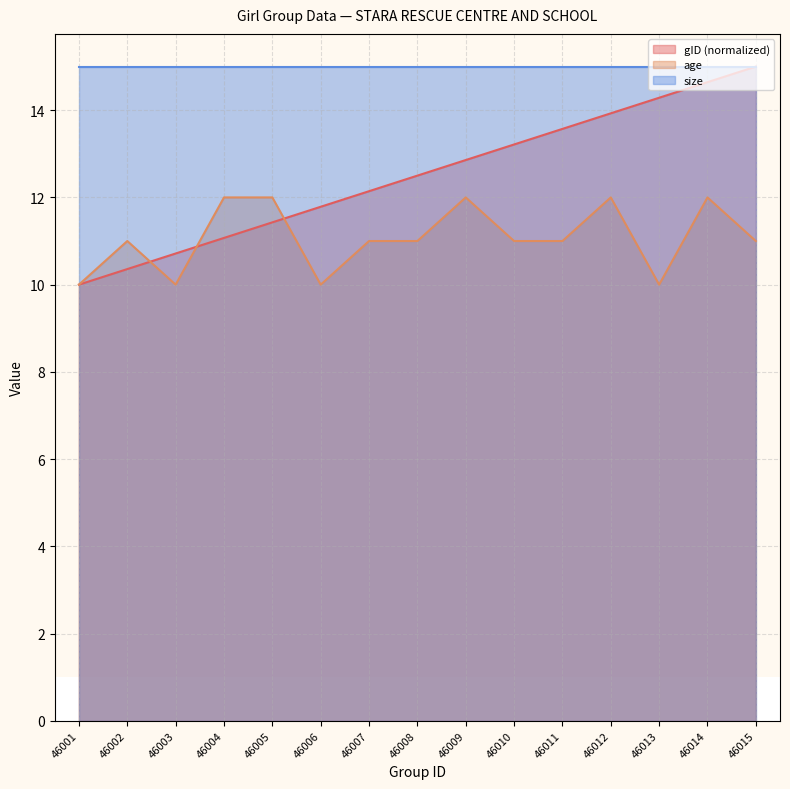

What is the value of the gID point at the 14th from the left?

14.6